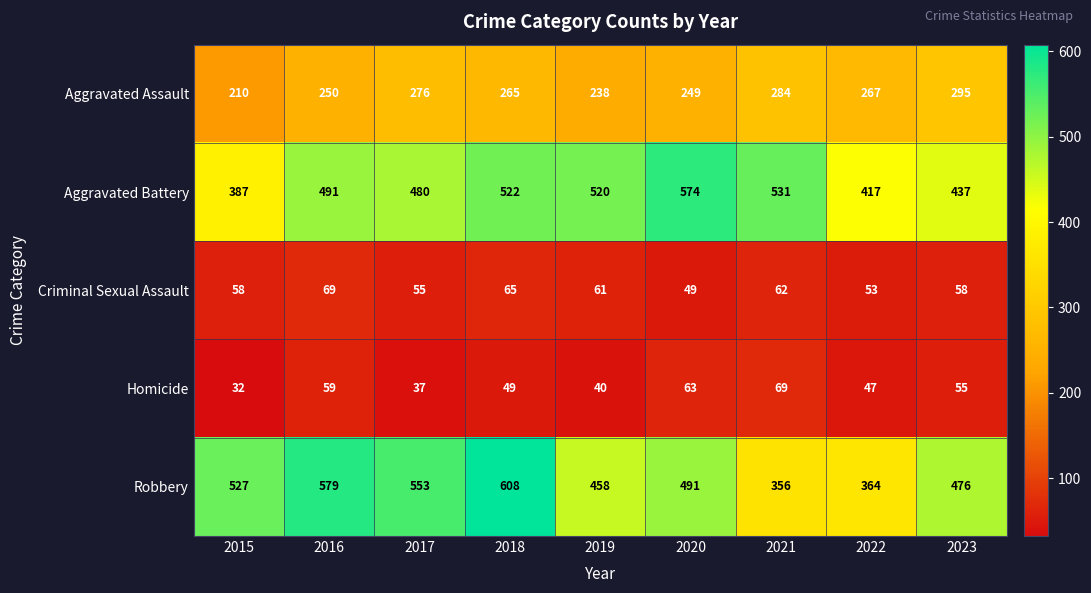

What is the lowest value of the Criminal Sexual Assault series?

49